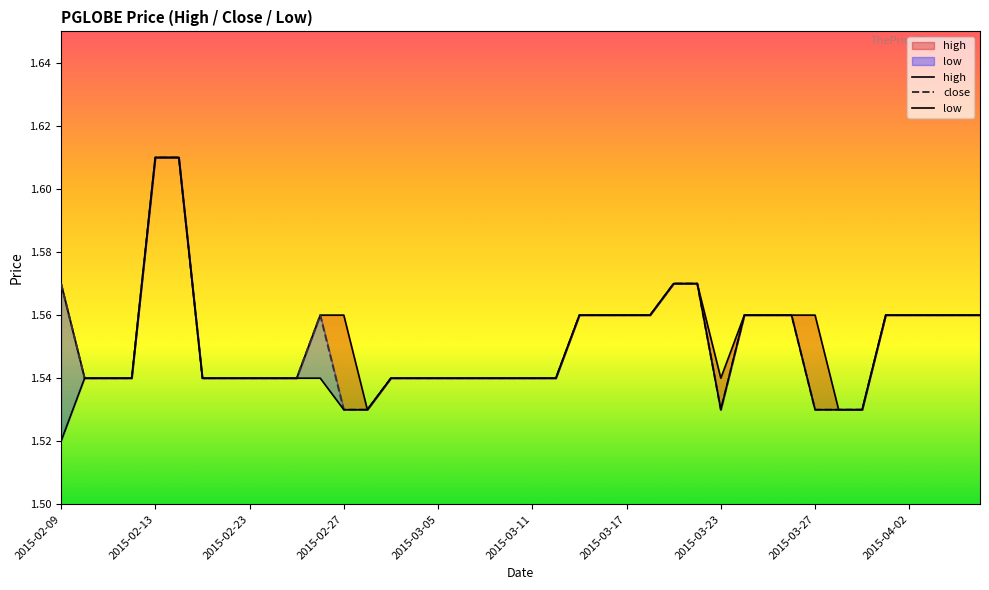

Count the close values in the range 1 to 2.

40